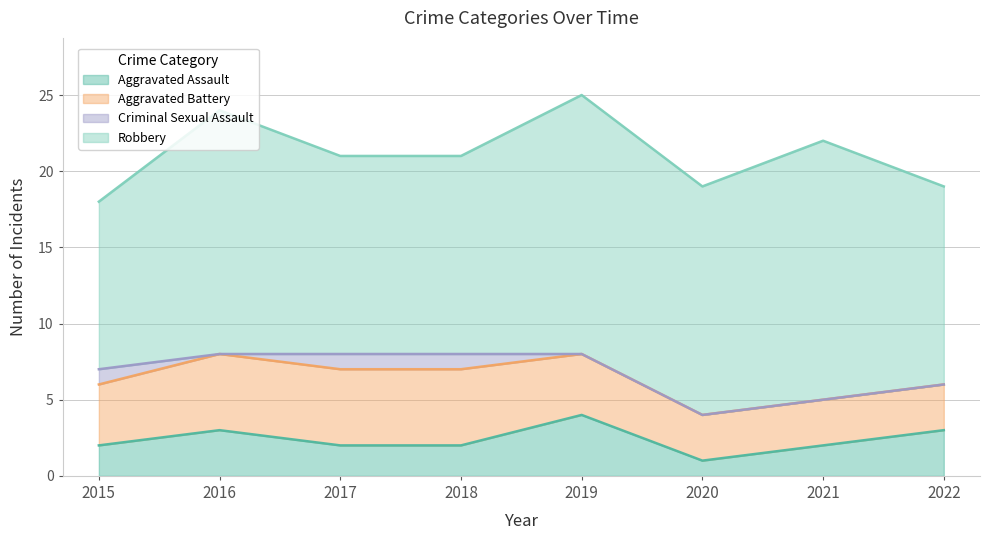

What is the value of the Robbery point at the 4th from the left?

13